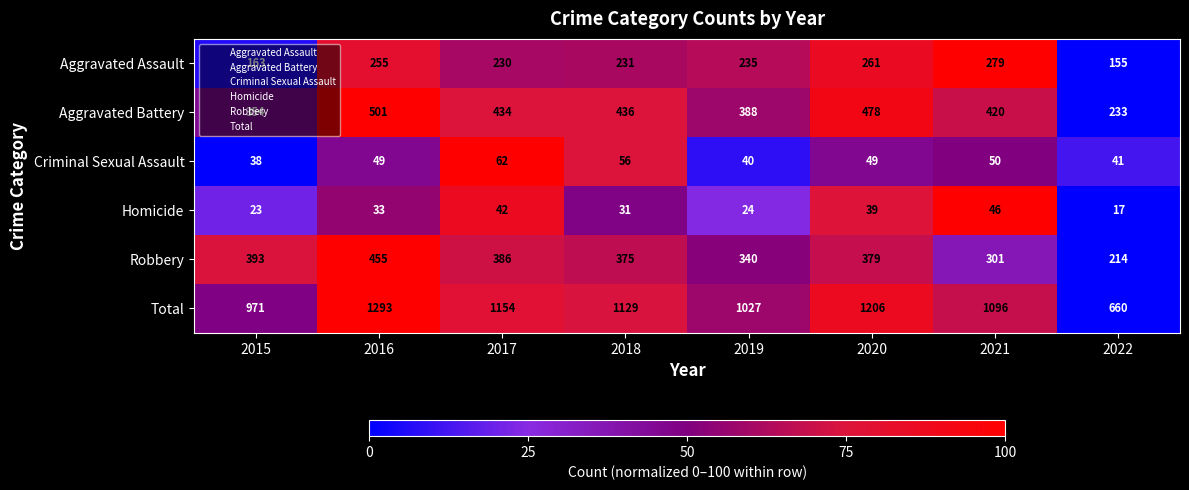

How many data points does each series have?

8